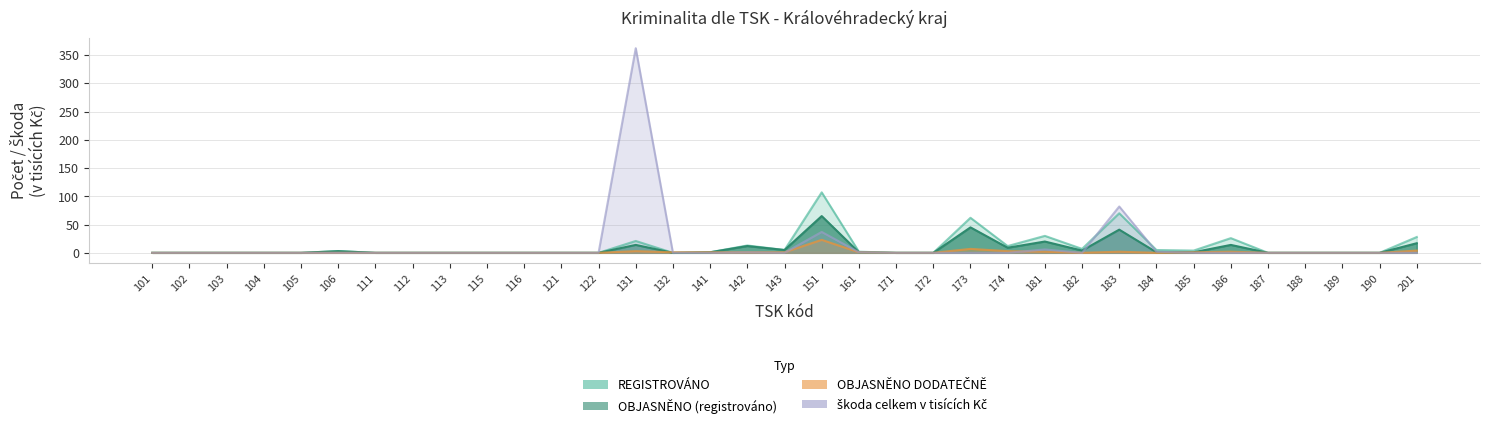

What is the difference between the maximum and minimum values in the REGISTROVÁNO series?

107